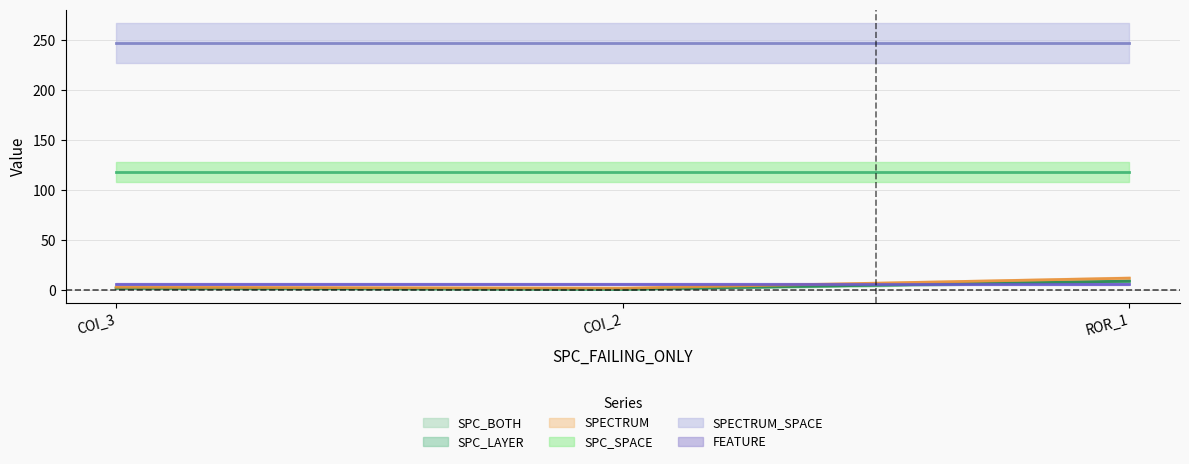

Which series has the largest range (max minus min)?

SPECTRUM